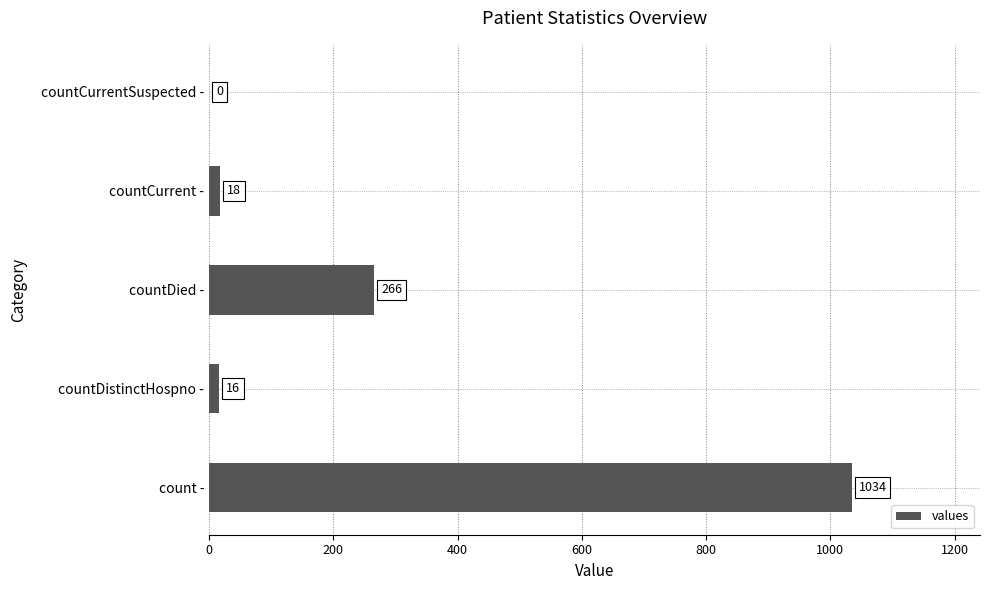

What is the sum of the values at countDistinctHospno - and countCurrentSuspected -?

16